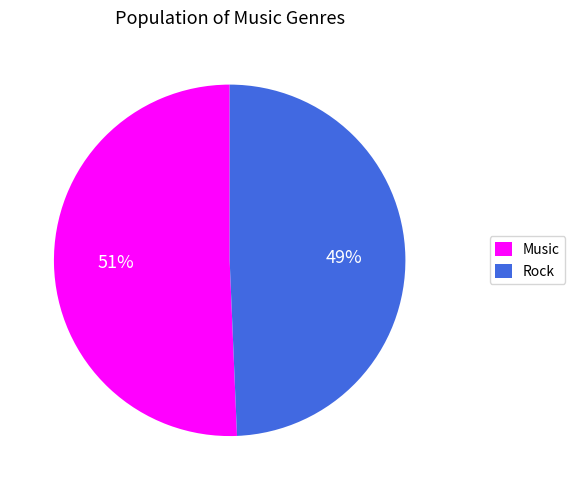

To the nearest percent, what is the average slice percentage?

50%